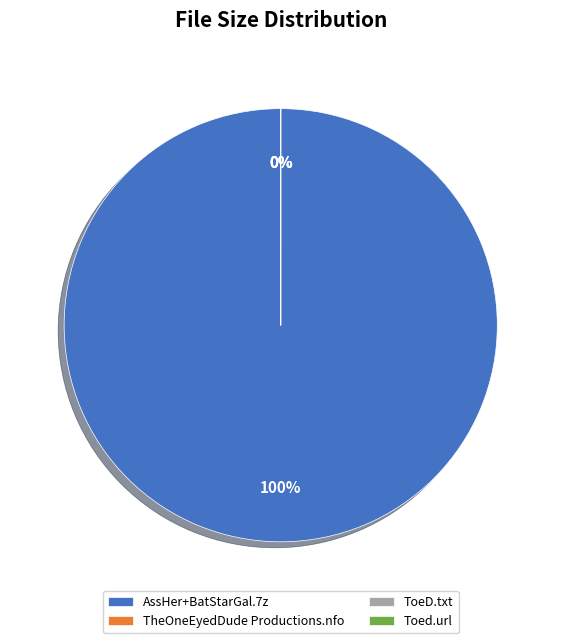

The /AssHer+BatStarGal.7z slice represents 89% of the pie. True or false?

False